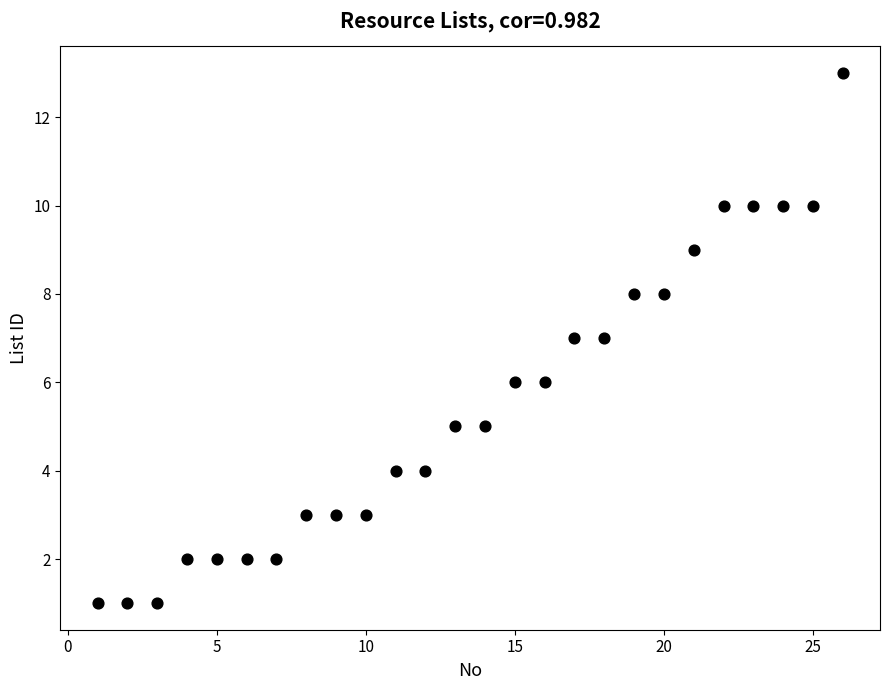

What is the range of Y values (max minus min)?

12